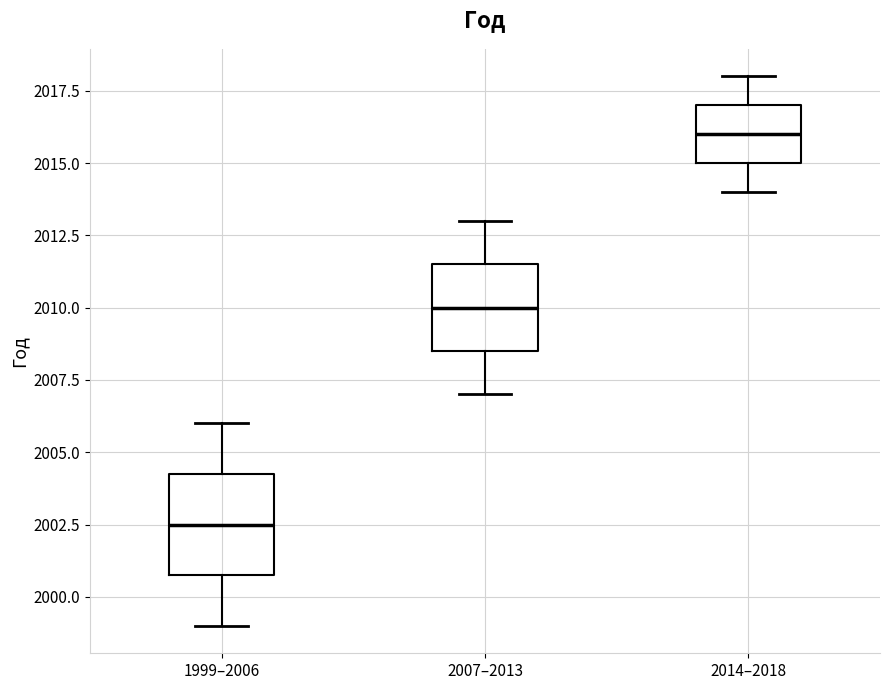

Which box's median line is the lowest?

1999–2006